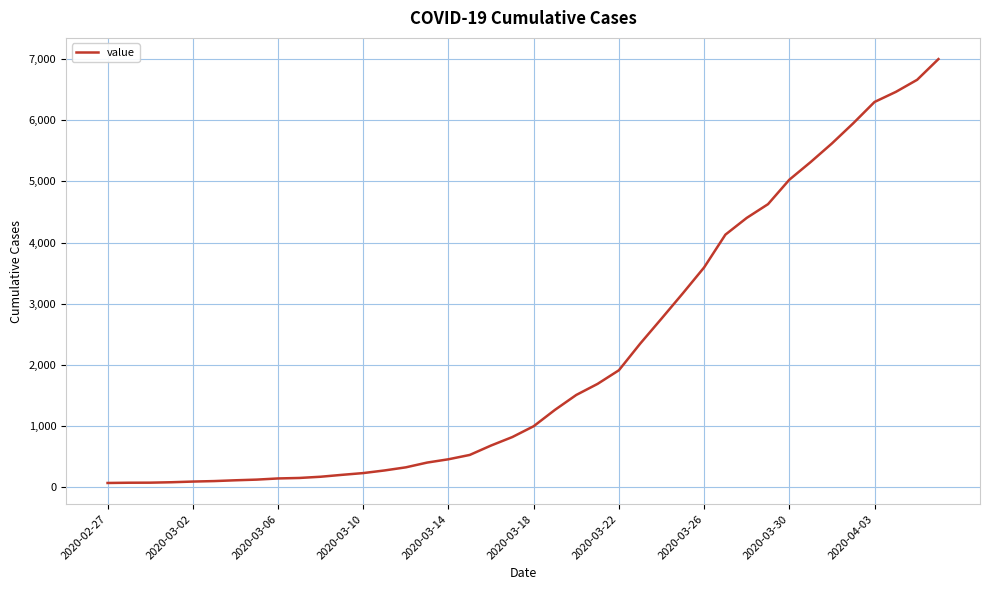

What is the difference between the maximum and minimum values?

6939